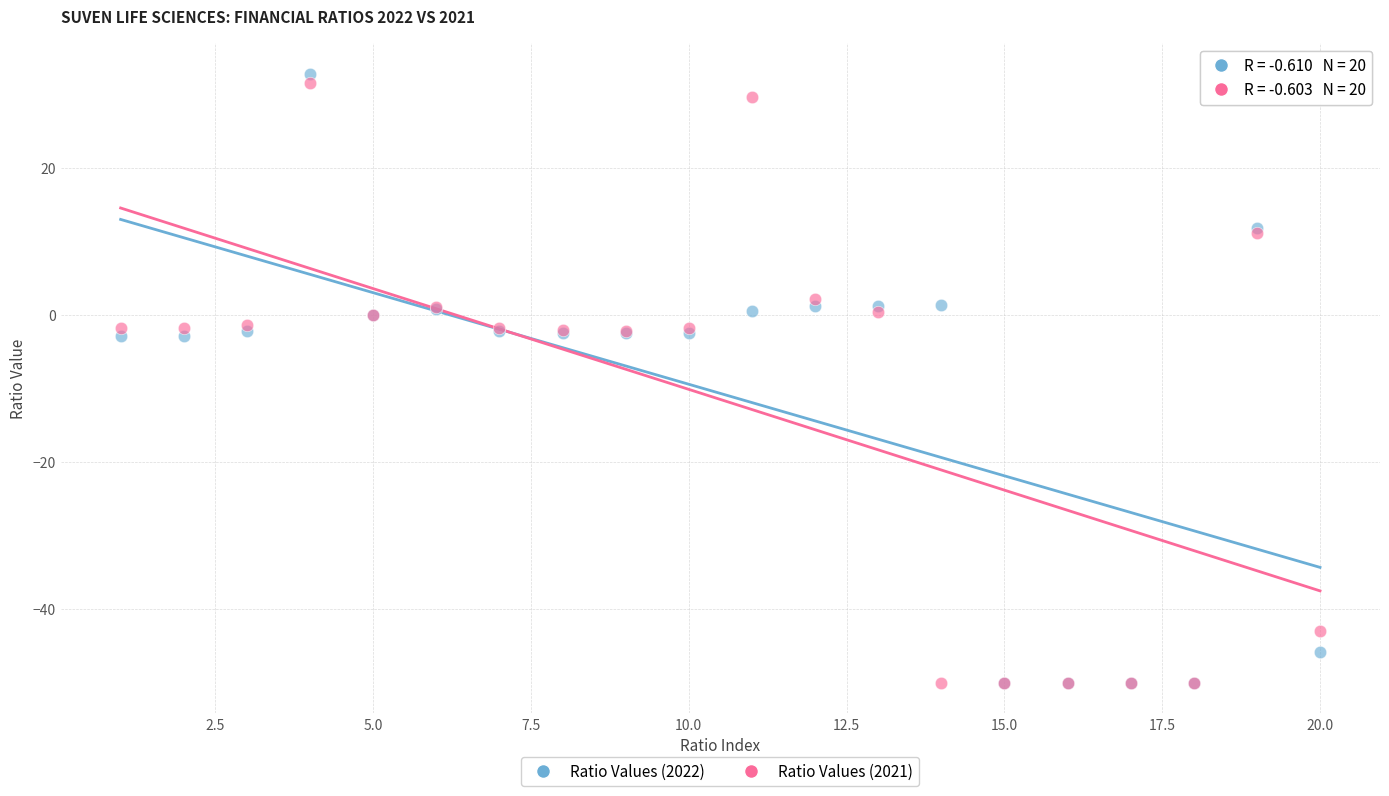

Which series has the largest Y range (max minus min)?

Ratio Values (2022)